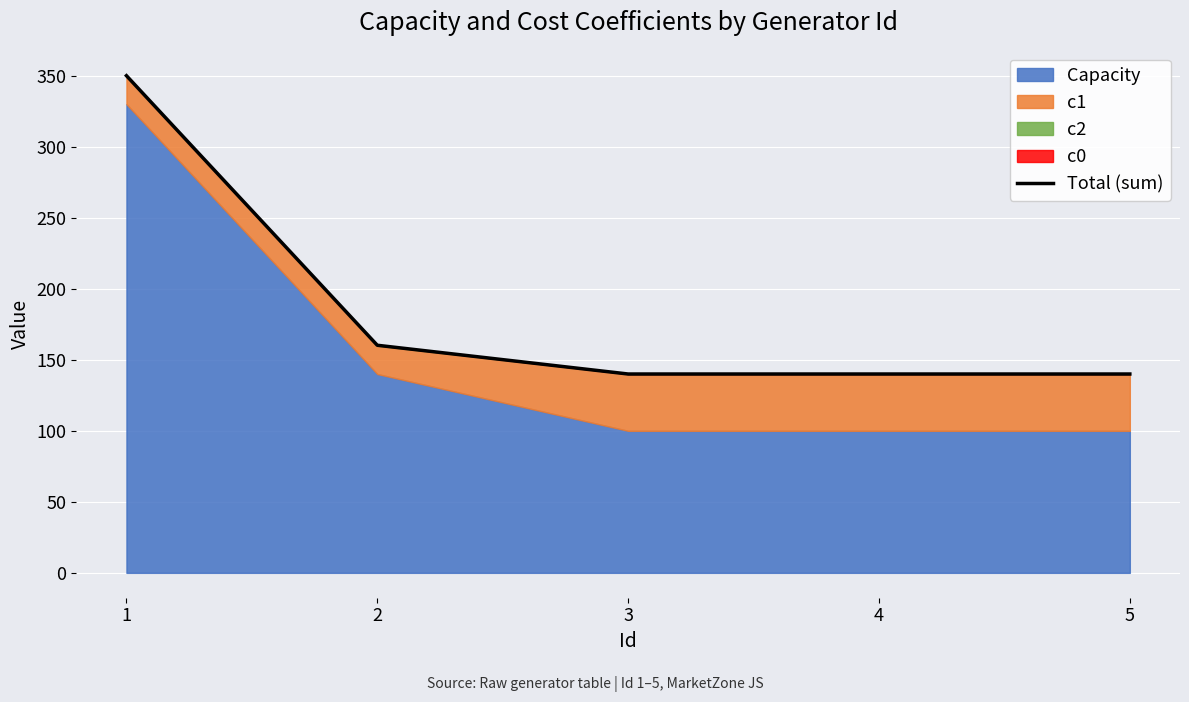

Is it true that the value at 2 is 160.2?

True